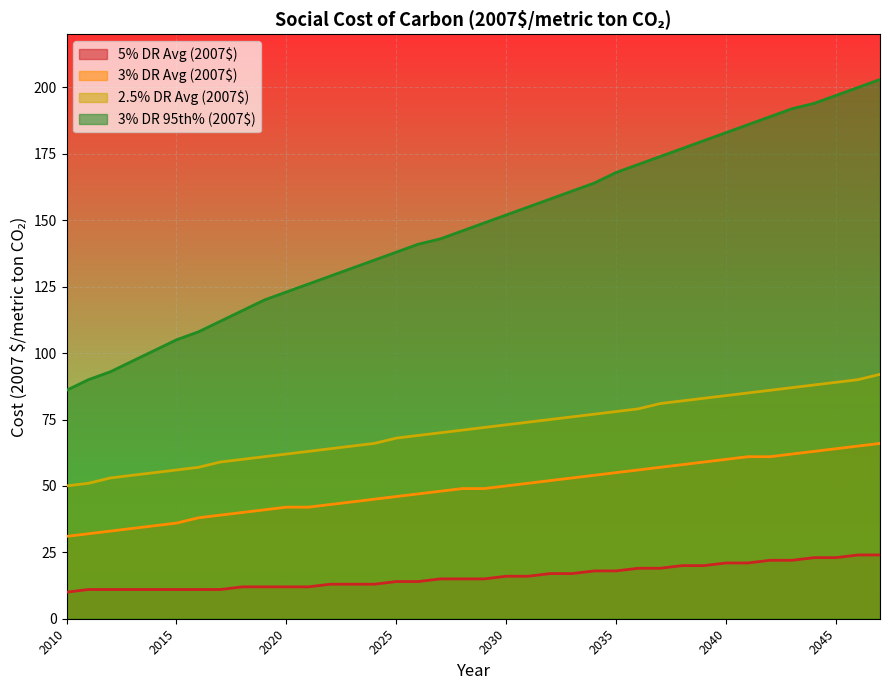

True or false: 2.5% DR Avg (2007$) has more than 2 points higher than both neighbors.

False